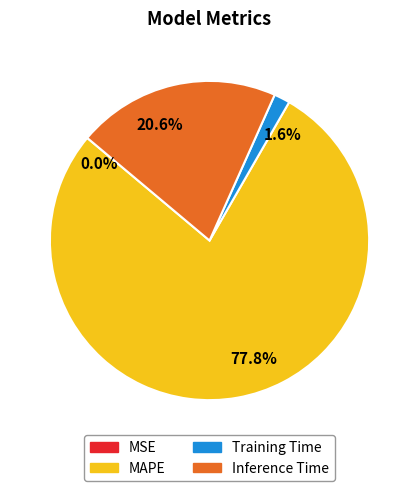

What is the total percentage of 20.6% and 77.8%?

98.4%